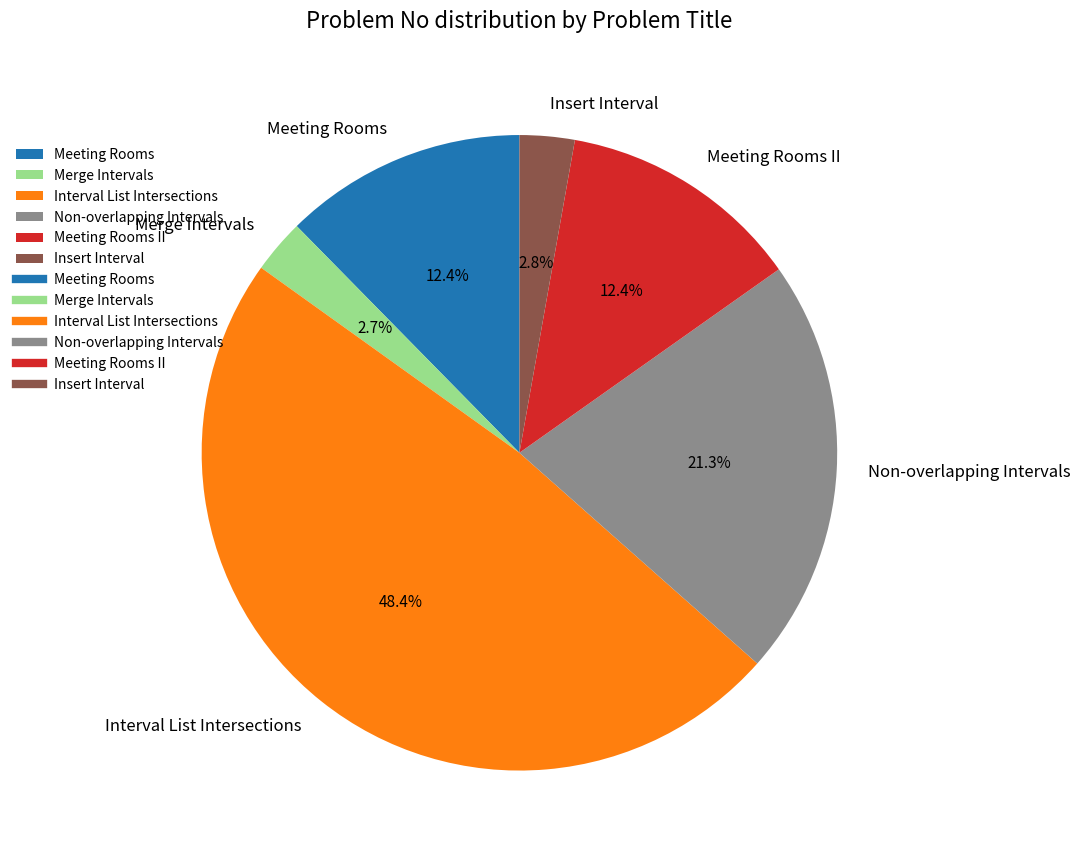

Is there a majority slice in this chart?

No